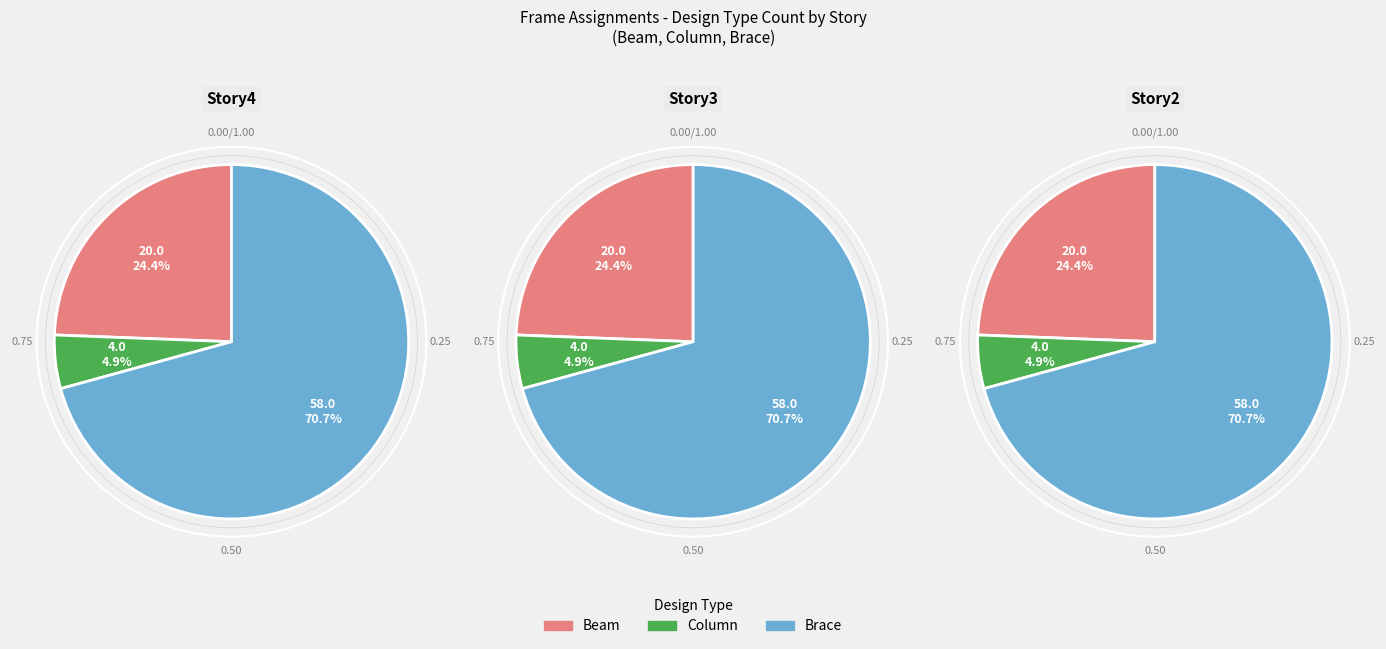

What is the change in value from Beam to Column?

-16